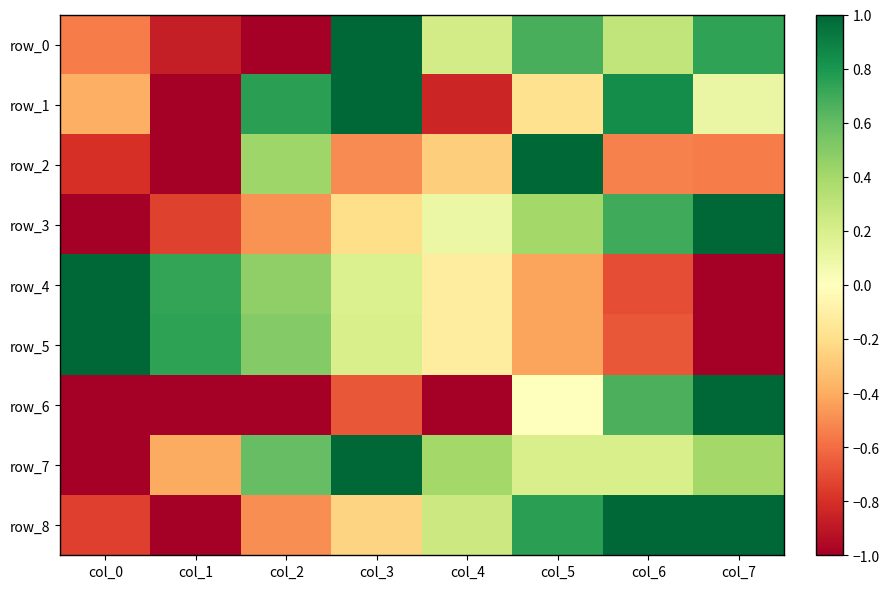

How many negative values does the row_2 series have?

6